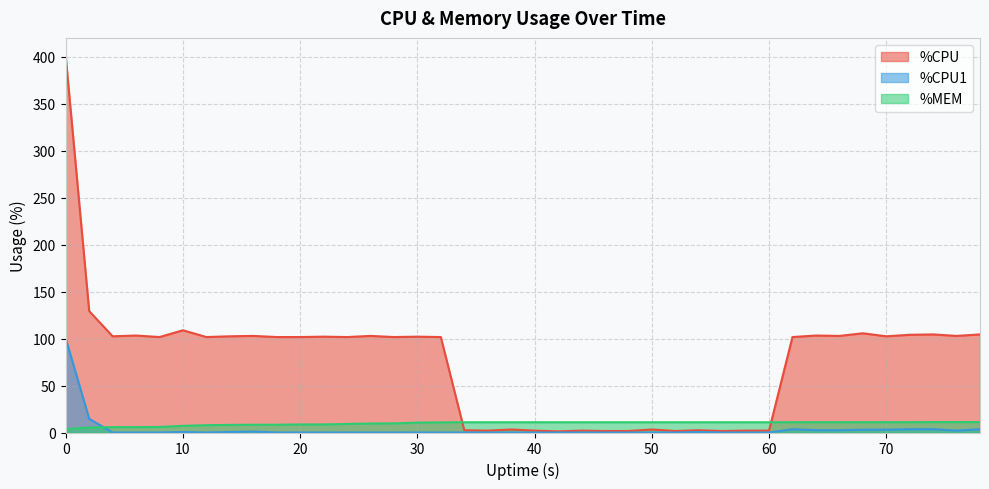

At how many categories does at least one series exceed 272?

1